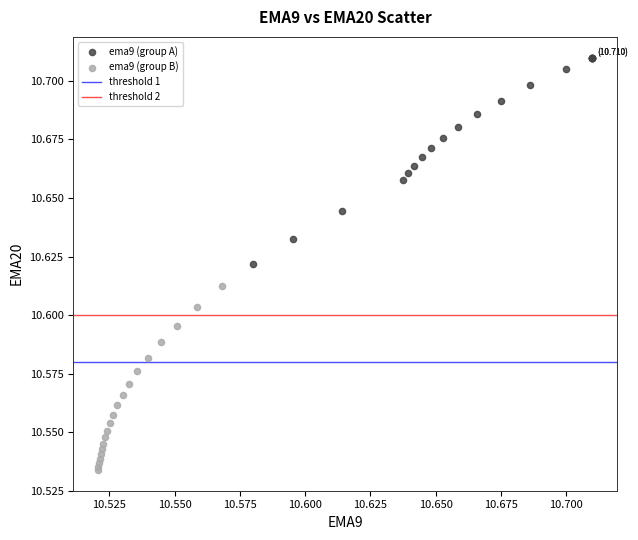

Which series has the largest Y range (max minus min)?

ema9 (group A)